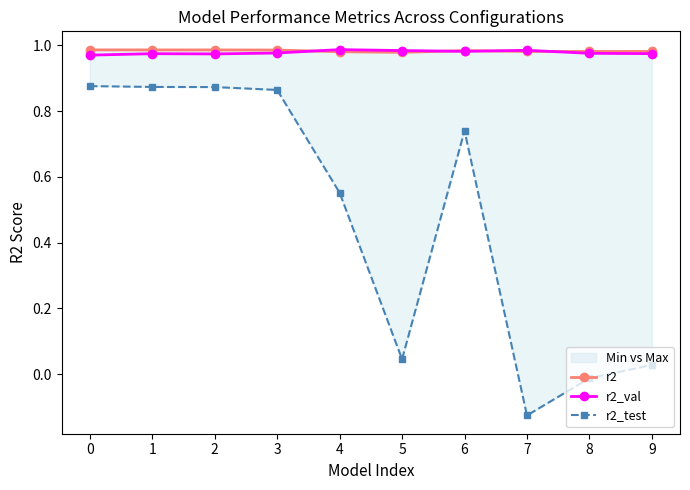

What are all the series names shown in the legend?

r2, r2_val, r2_test